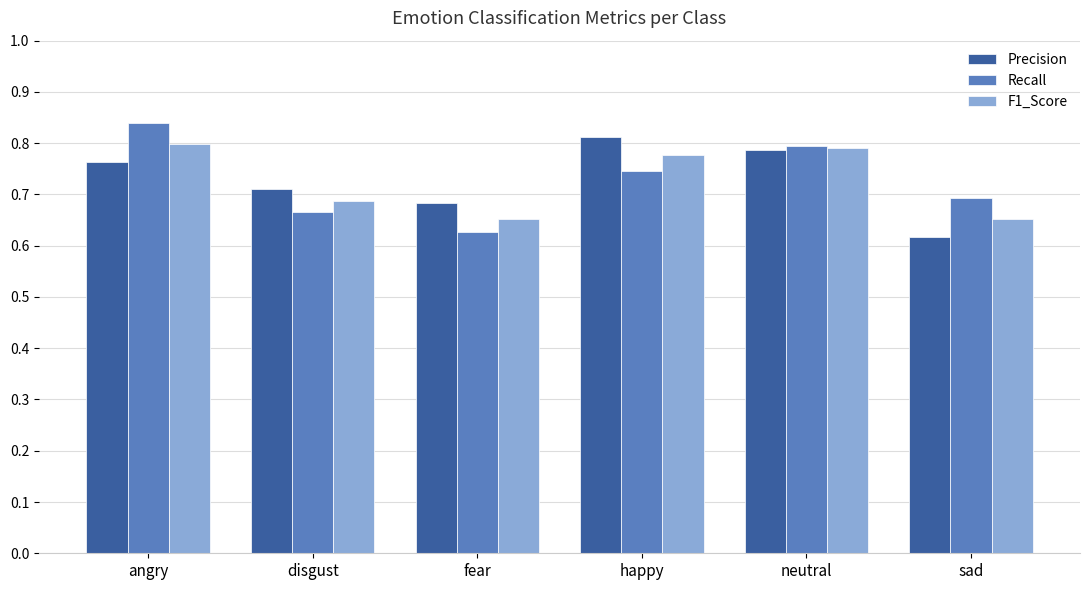

Which series changed the most between fear and happy?

Precision